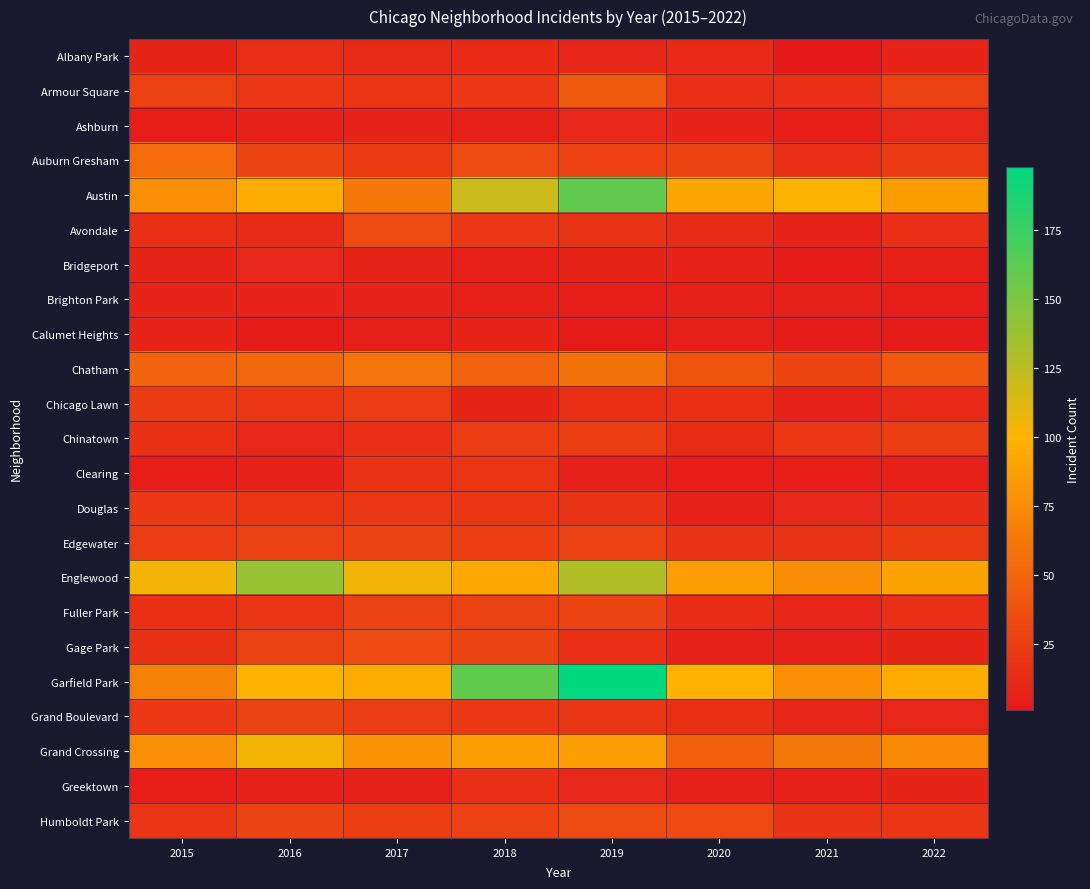

What is the total value across all series at 2017?

742